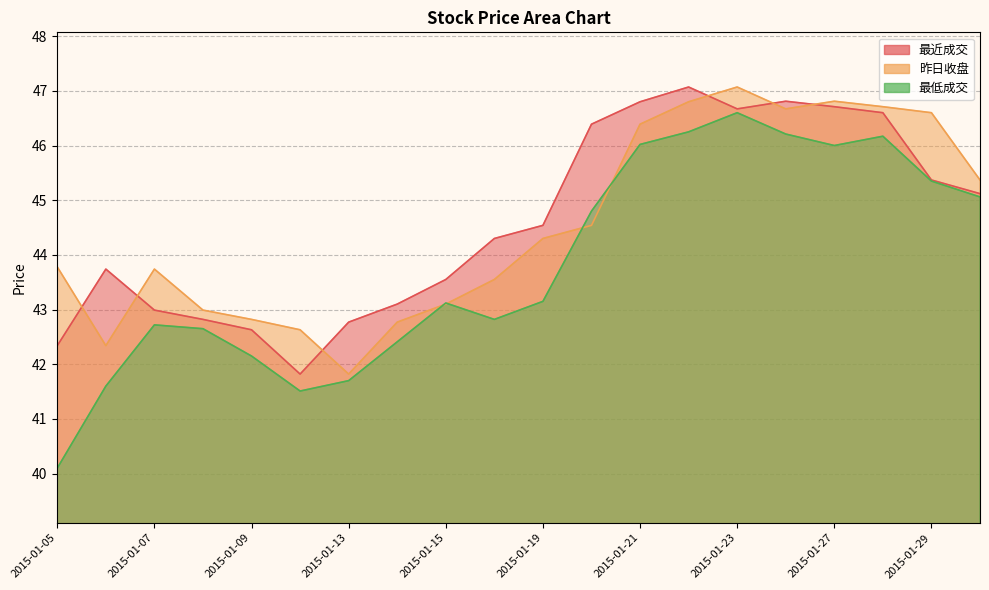

What is the value of the 最低成交 point at the 7th from the left?

41.7